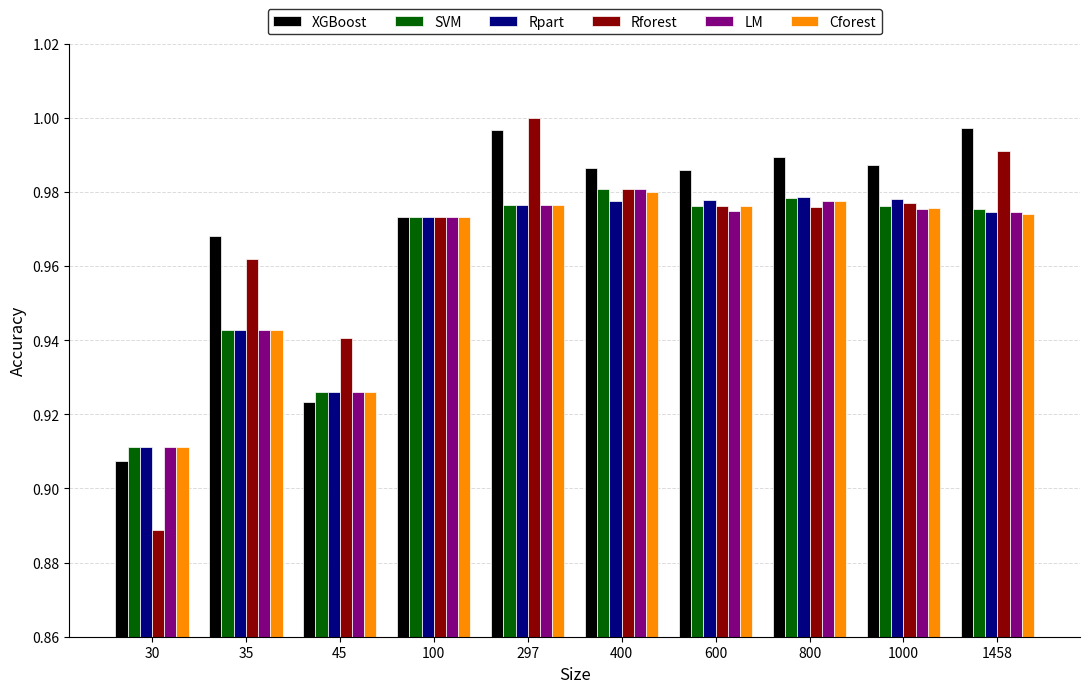

What is the sum of the SVM values at 600 and 45?

1.9